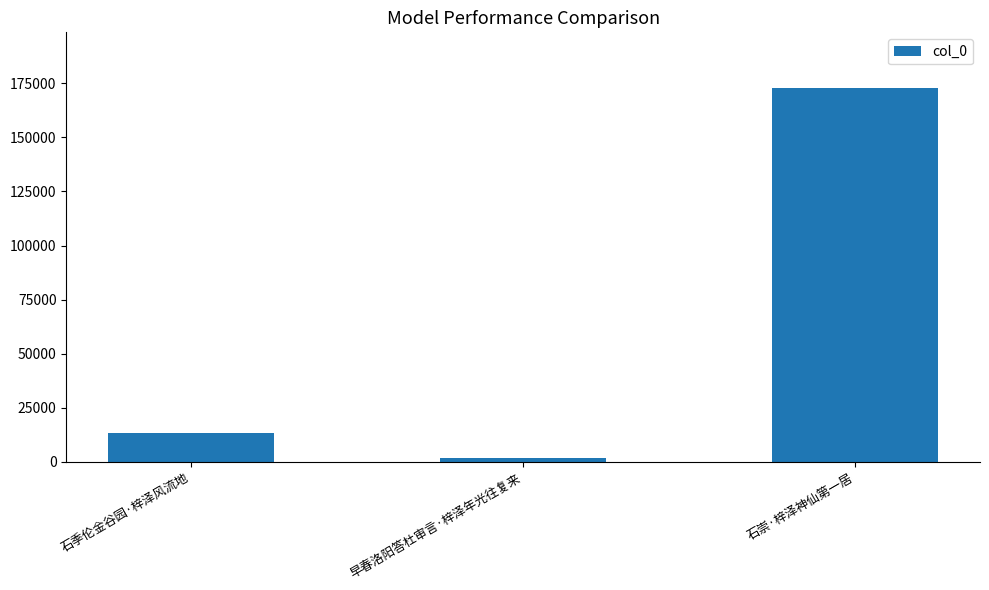

Reading left to right, extract all data points from this chart.

石季伦金谷园·梓泽风流地=13434	早春洛阳答杜审言·梓泽年光往复来=1748	石崇·梓泽神仙第一居=172699